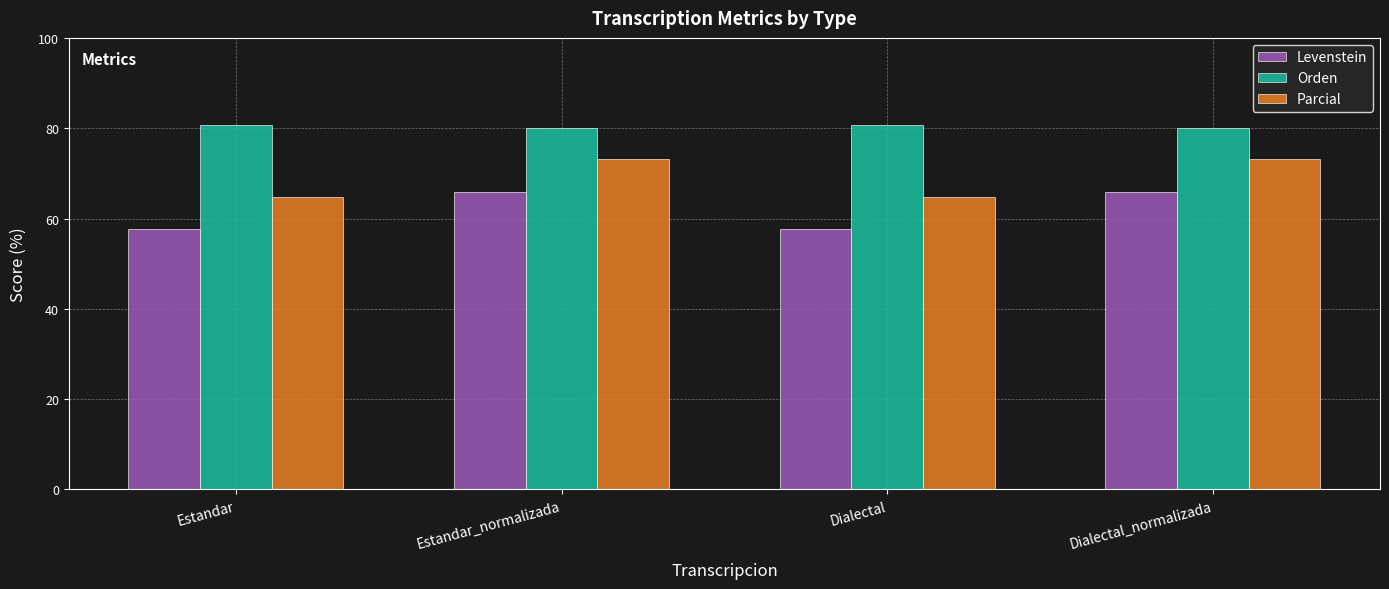

Between Estandar and Dialectal_normalizada, which series saw the biggest shift?

Parcial